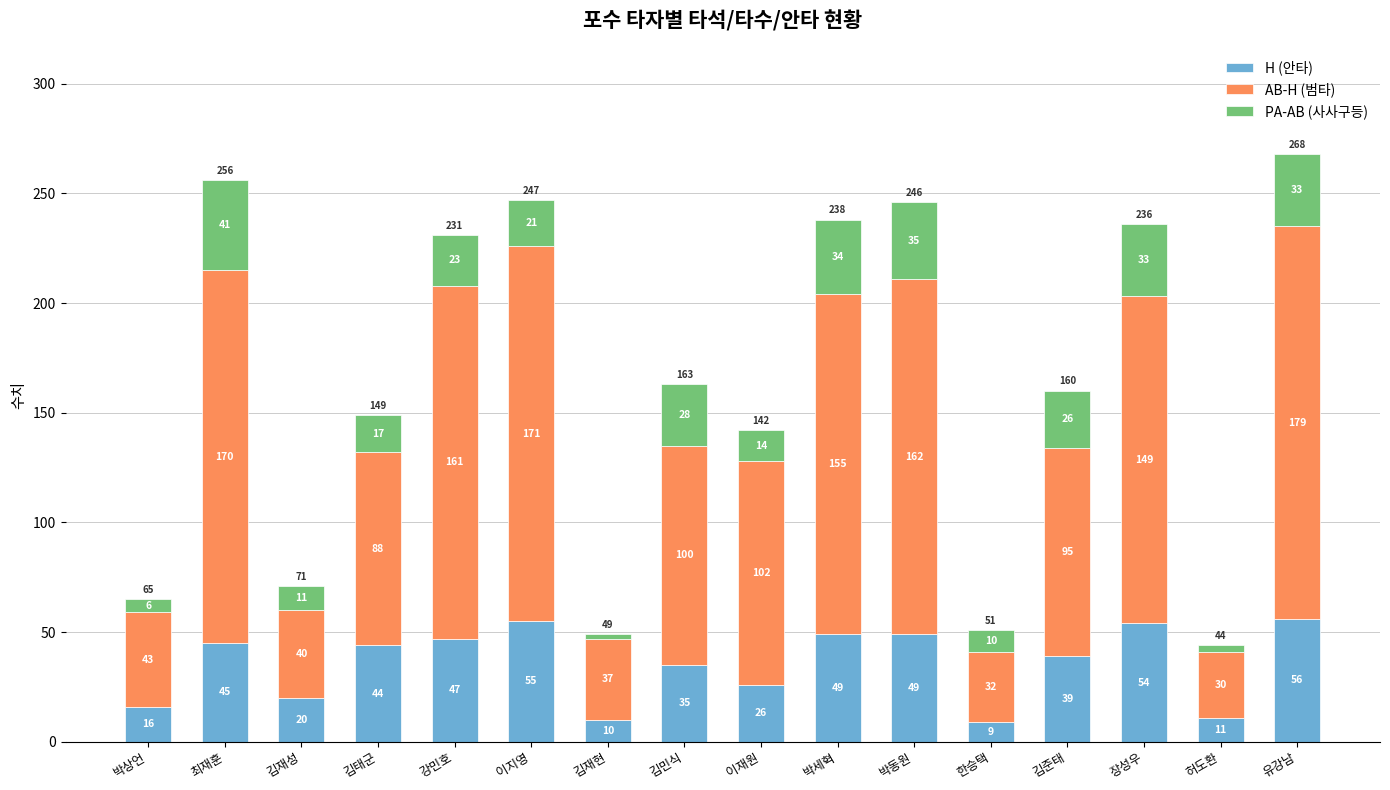

Are the bars horizontal?

No